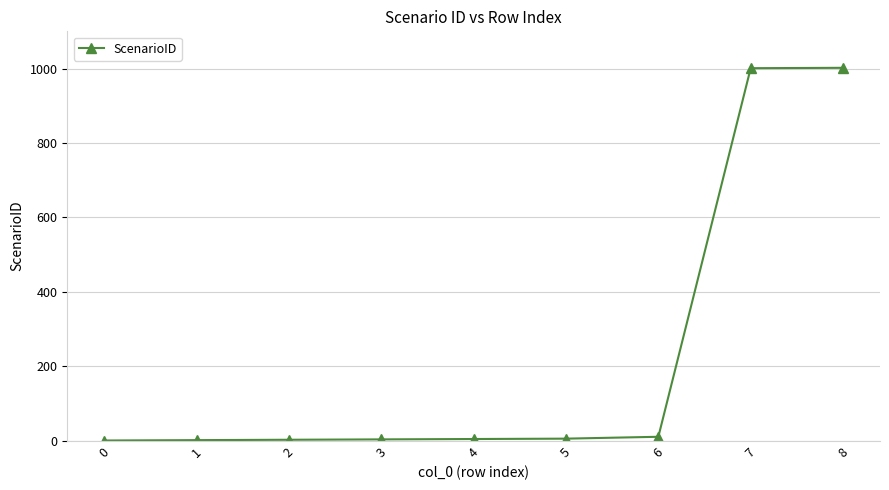

The value at 7 is 658. True or false?

False